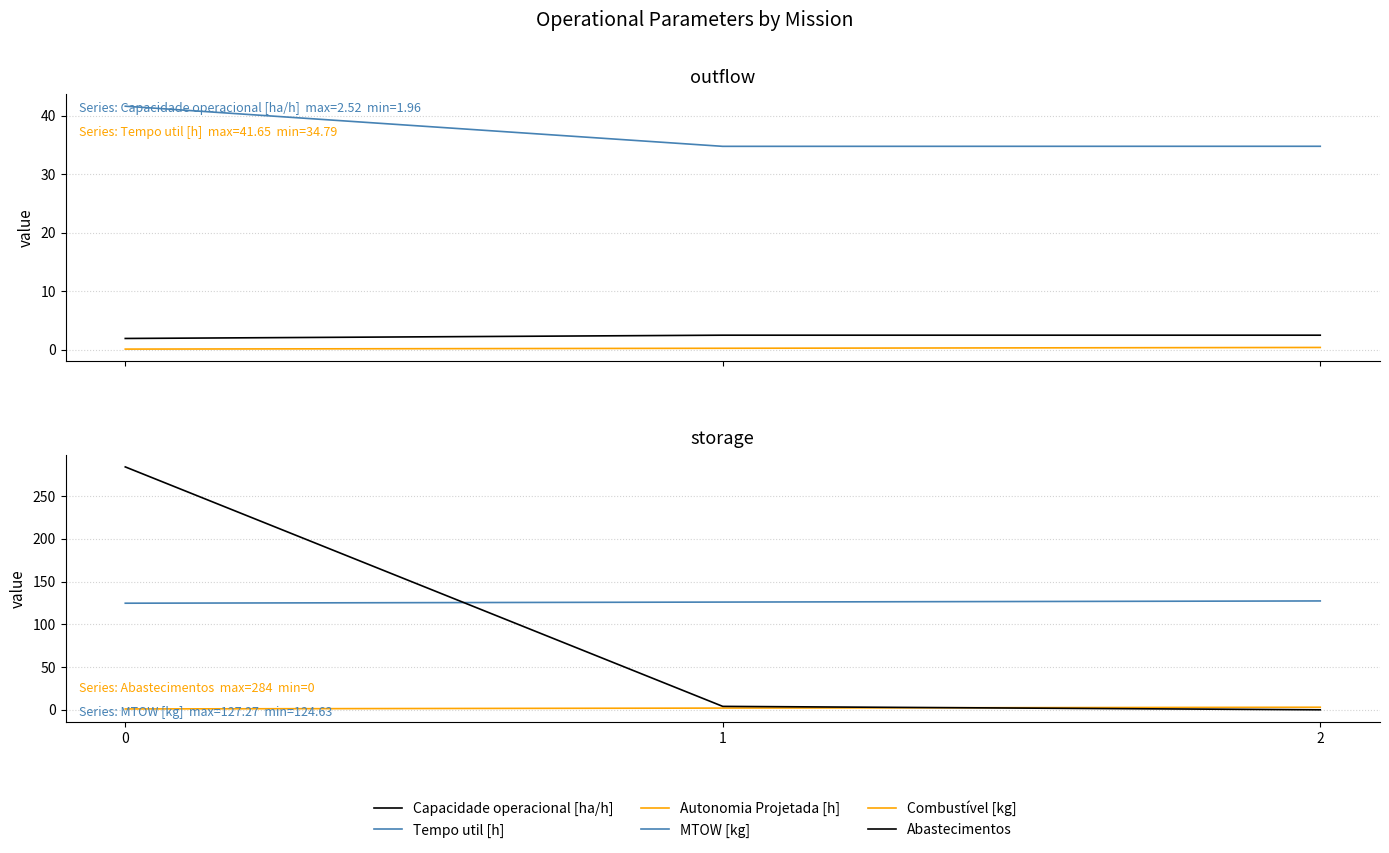

Which series has the widest spread of values?

Abastecimentos